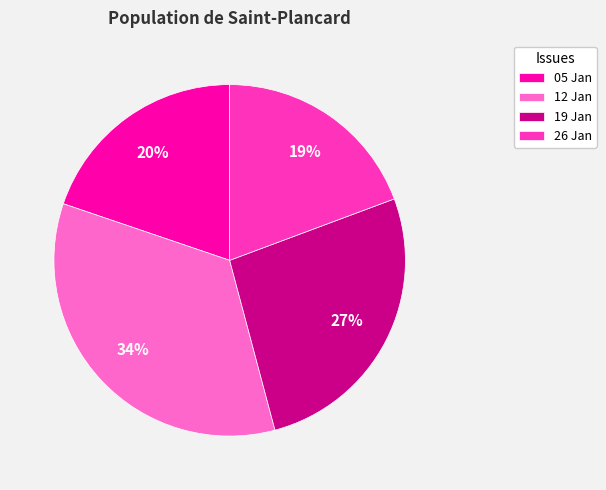

Is there any slice that represents more than half of the pie?

No